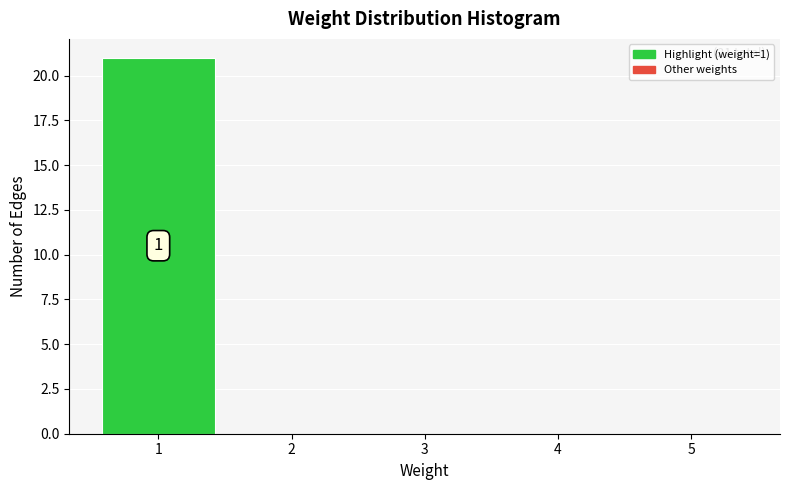

Which range on the x-axis has the tallest bar?

0.5 to 1.5